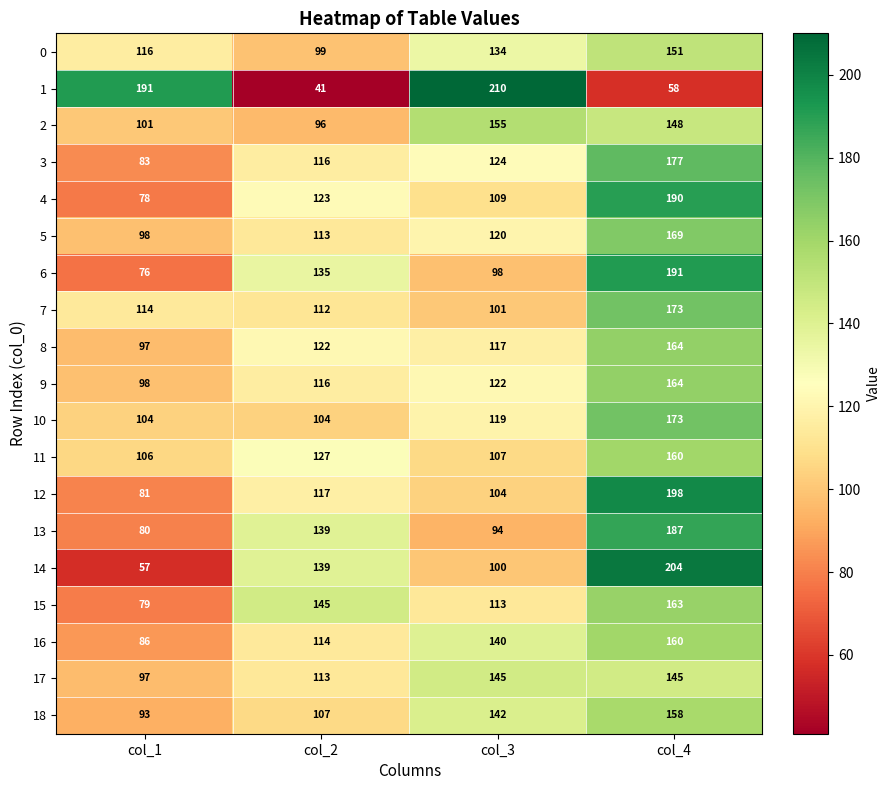

How many distinct data groups are displayed?

19